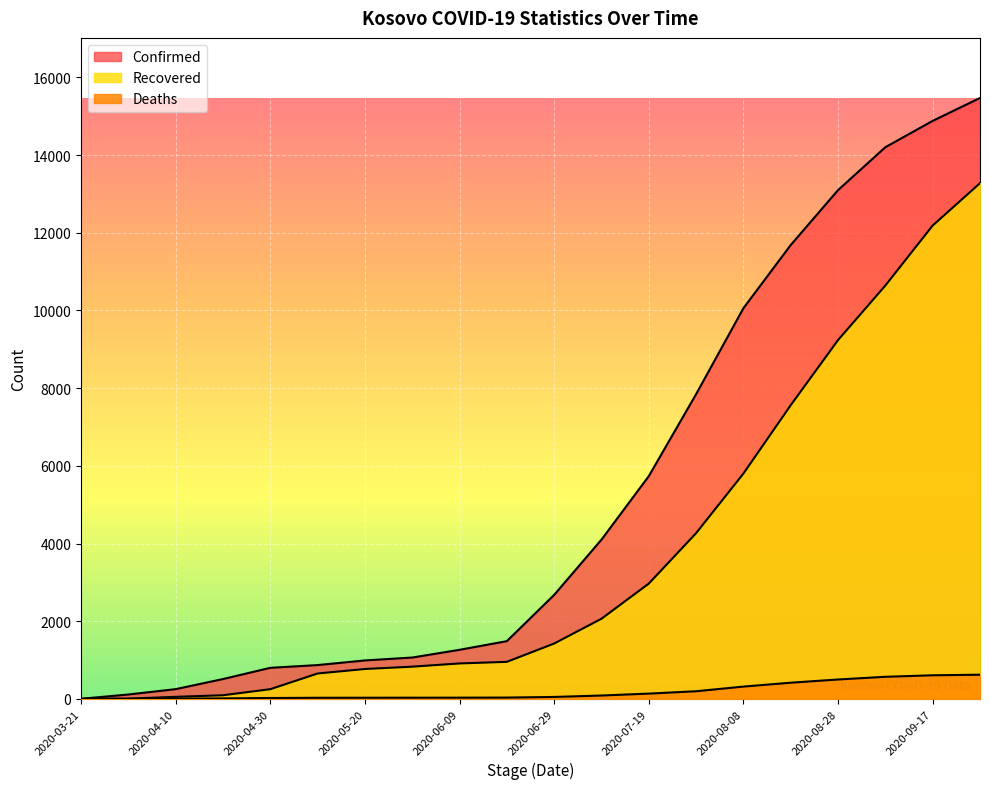

What is the label of the 2nd point from the left?

2020-03-31